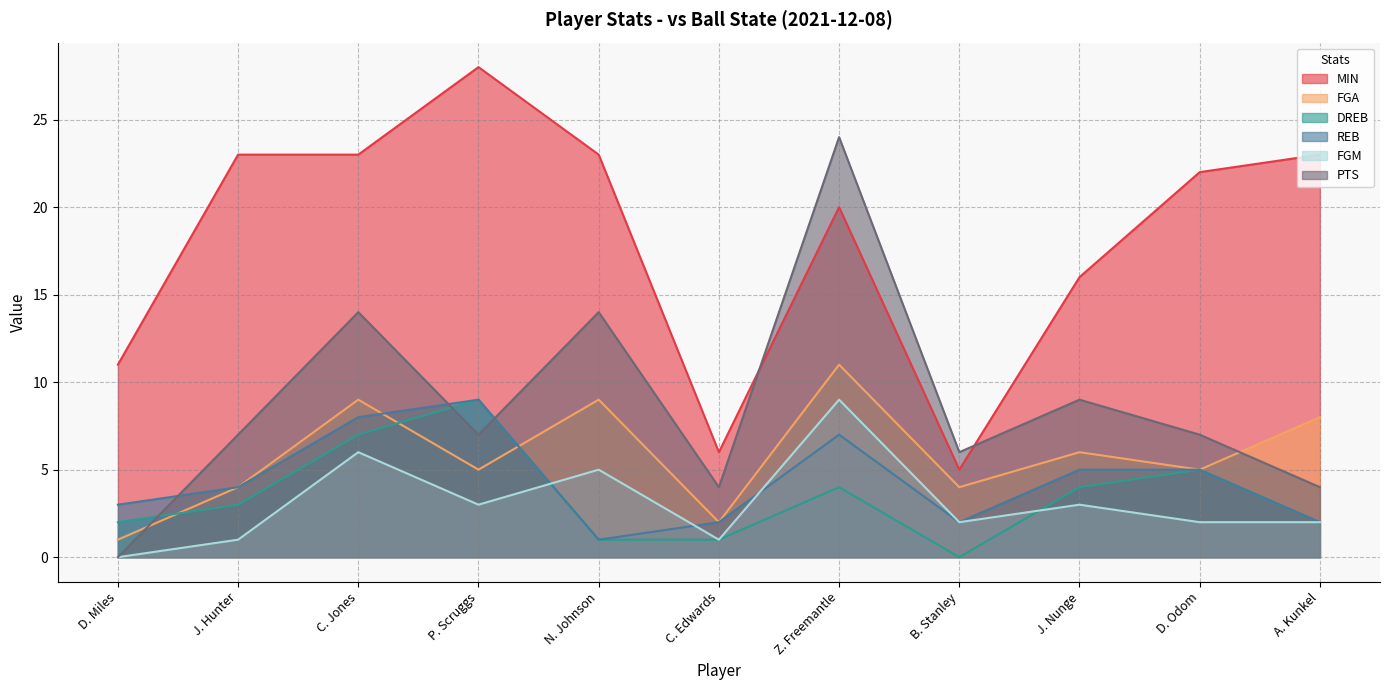

Reading left to right, list all the values displayed in this chart.

MIN: D. Miles=11	J. Hunter=23	C. Jones=23	P. Scruggs=28	N. Johnson=23	C. Edwards=6	Z. Freemantle=20	B. Stanley=5	J. Nunge=16	D. Odom=22	A. Kunkel=23
FGA: D. Miles=1	J. Hunter=4	C. Jones=9	P. Scruggs=5	N. Johnson=9	C. Edwards=2	Z. Freemantle=11	B. Stanley=4	J. Nunge=6	D. Odom=5	A. Kunkel=8
DREB: D. Miles=2	J. Hunter=3	C. Jones=7	P. Scruggs=9	N. Johnson=1	C. Edwards=1	Z. Freemantle=4	B. Stanley=0	J. Nunge=4	D. Odom=5	A. Kunkel=2
REB: D. Miles=3	J. Hunter=4	C. Jones=8	P. Scruggs=9	N. Johnson=1	C. Edwards=2	Z. Freemantle=7	B. Stanley=2	J. Nunge=5	D. Odom=5	A. Kunkel=2
FGM: D. Miles=0	J. Hunter=1	C. Jones=6	P. Scruggs=3	N. Johnson=5	C. Edwards=1	Z. Freemantle=9	B. Stanley=2	J. Nunge=3	D. Odom=2	A. Kunkel=2
PTS: D. Miles=0	J. Hunter=7	C. Jones=14	P. Scruggs=7	N. Johnson=14	C. Edwards=4	Z. Freemantle=24	B. Stanley=6	J. Nunge=9	D. Odom=7	A. Kunkel=4